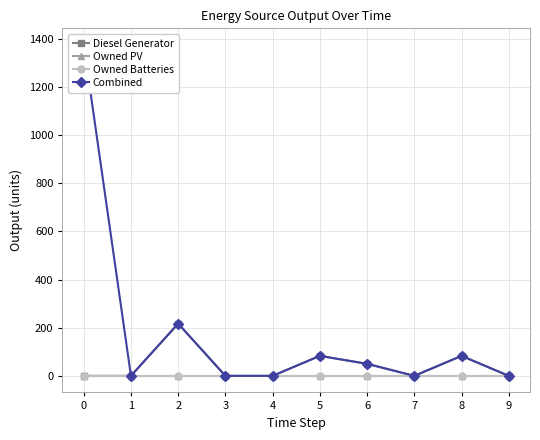

Is the value of Owned Batteries at 2 greater than the value of Diesel Generator at 8?

No